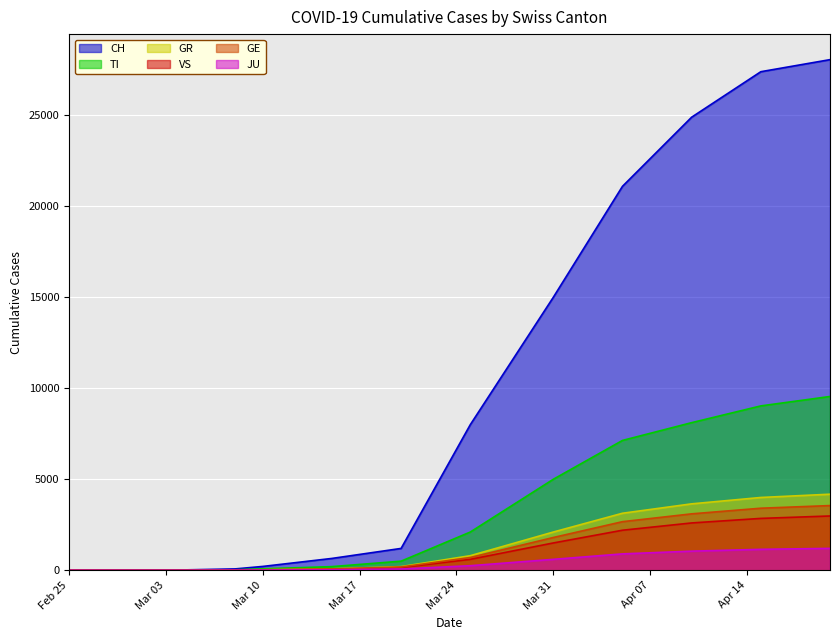

The JU series shows 17 at 2020-03-15. True or false?

False